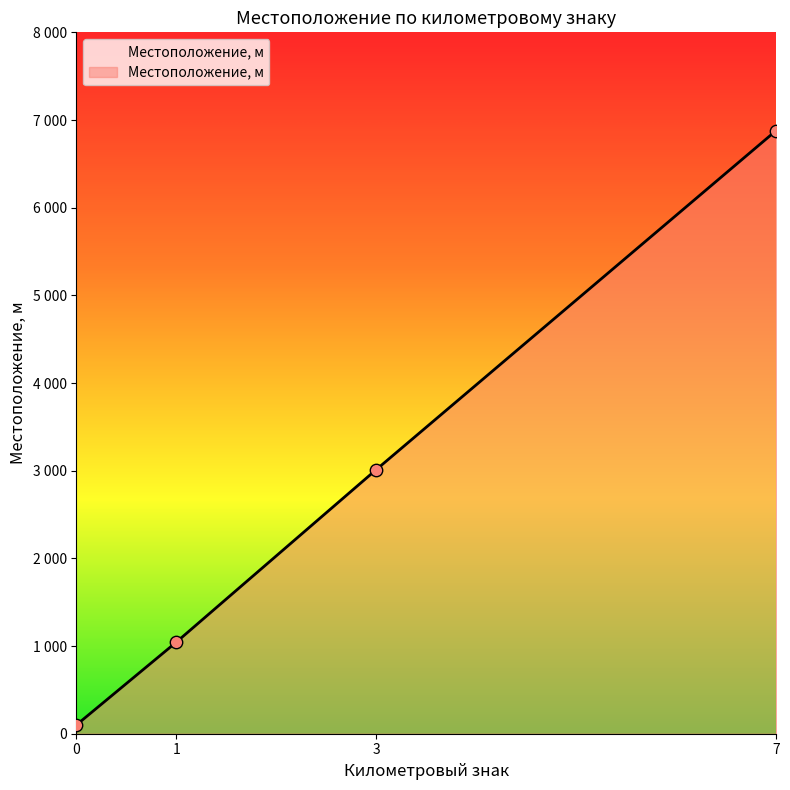

What is the ratio of the value at 3 to the value at 1?

2.9